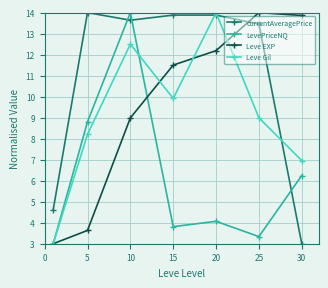

What is the maximum value shown in the chart?

14.0